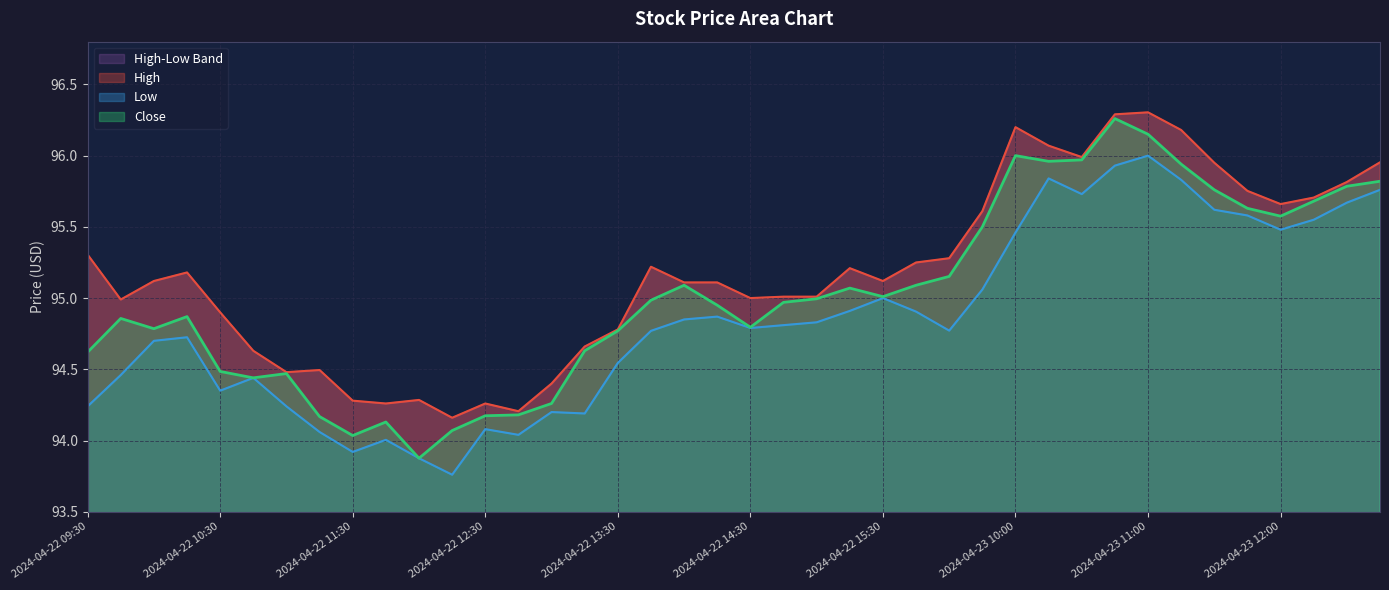

True or false: Low and Close intersect in this chart.

False